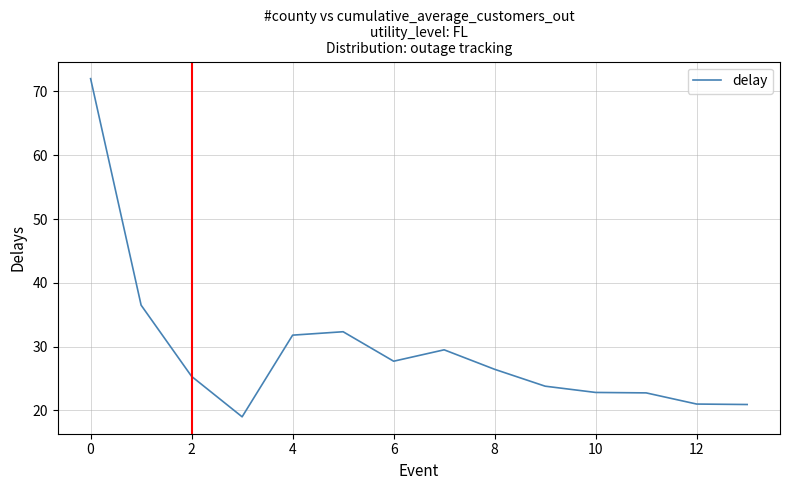

What is the greatest value displayed?

72.0